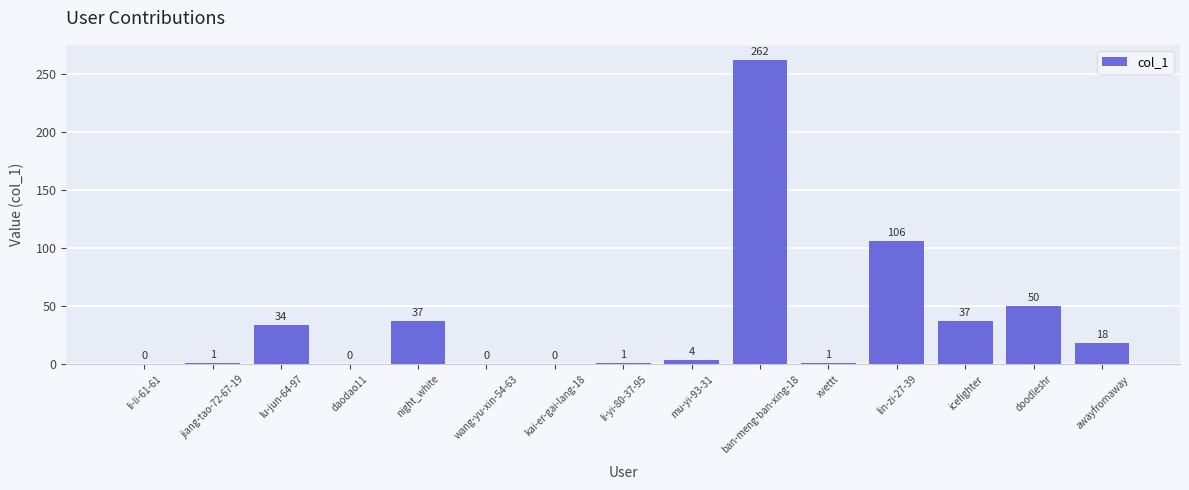

How many distinct data groups are displayed?

1